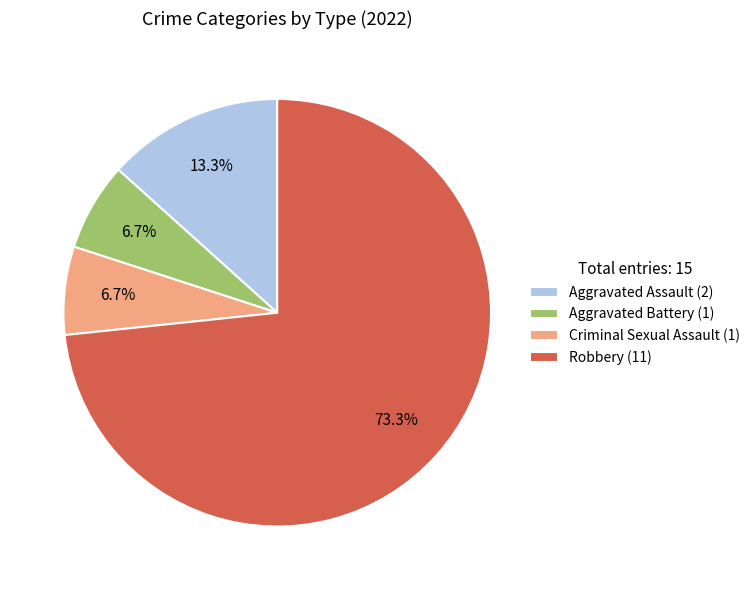

What percentage is NOT represented by Aggravated Assault?

86.7%